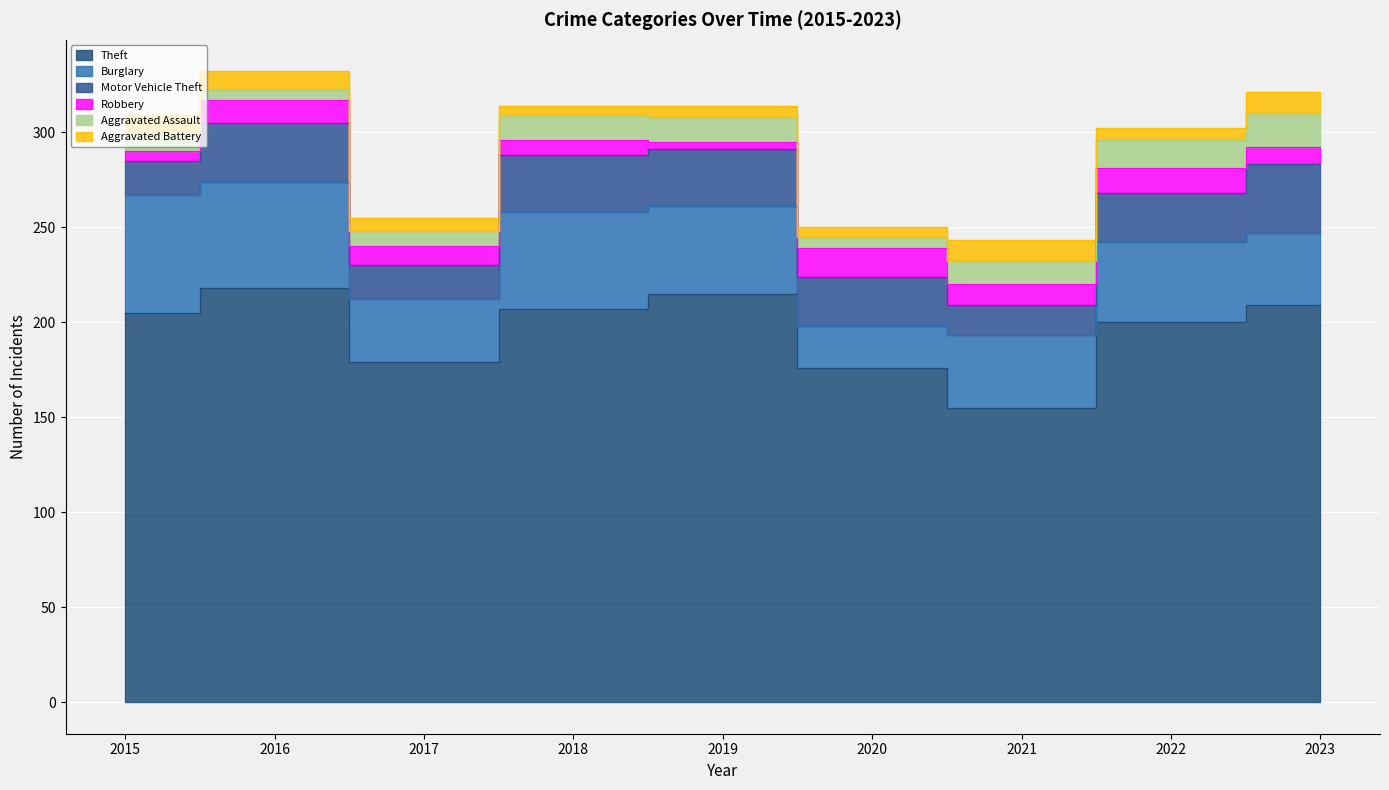

What is the difference between the maximum and minimum values in the Burglary series?

40